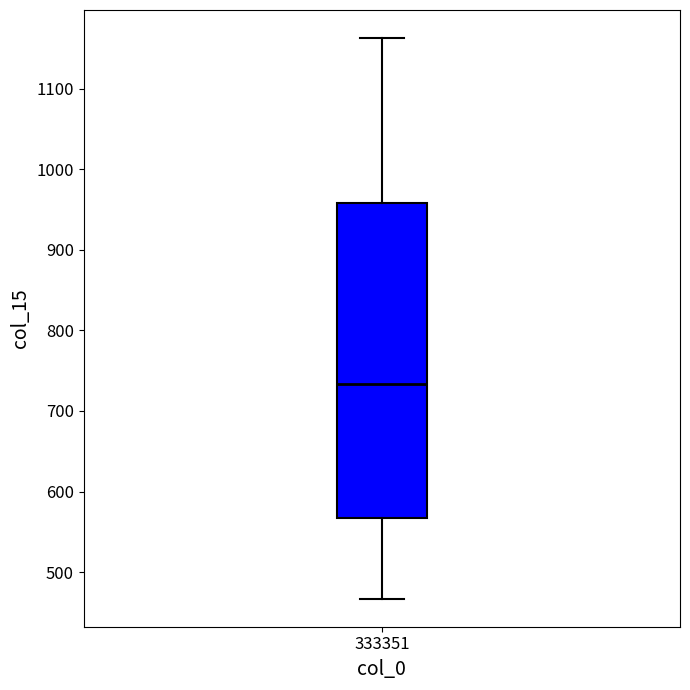

Transcribe this box plot: give where the median line is, the range the box spans, and where the two whiskers end, as read against the y-axis. The values are not printed on the chart, so give them approximately, as read against the axis.

median 730, box 570 to 960, whiskers 470 to 1160